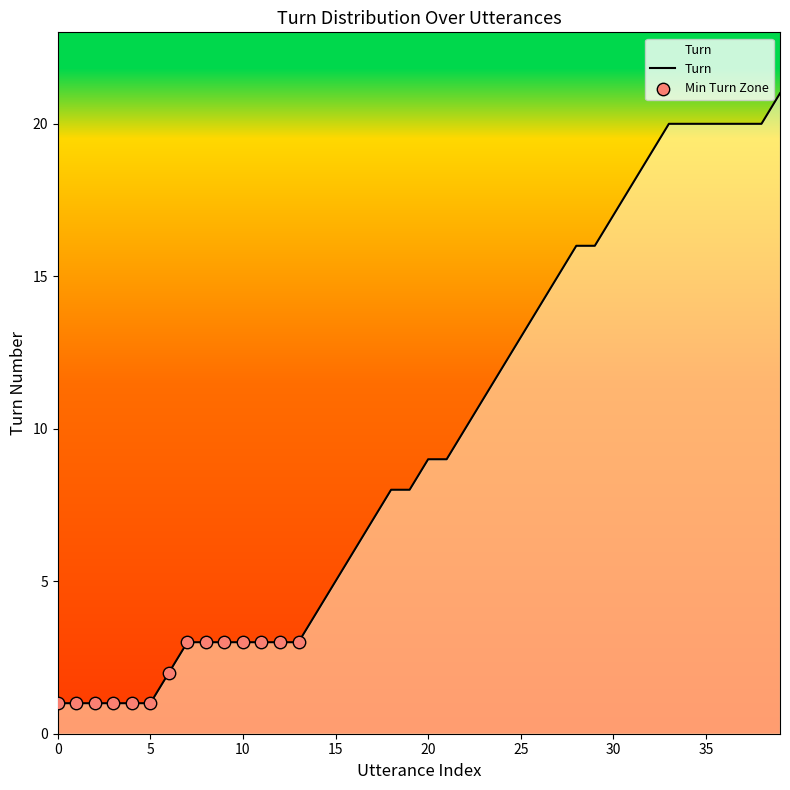

What is the maximum value shown in the chart?

21